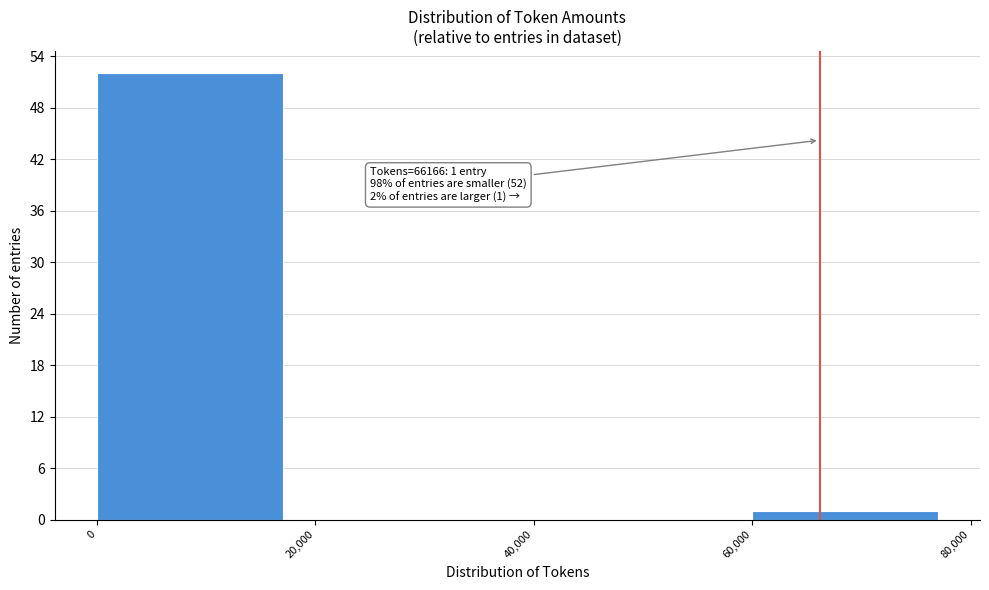

Which range on the x-axis has the tallest bar?

0 to 20,000